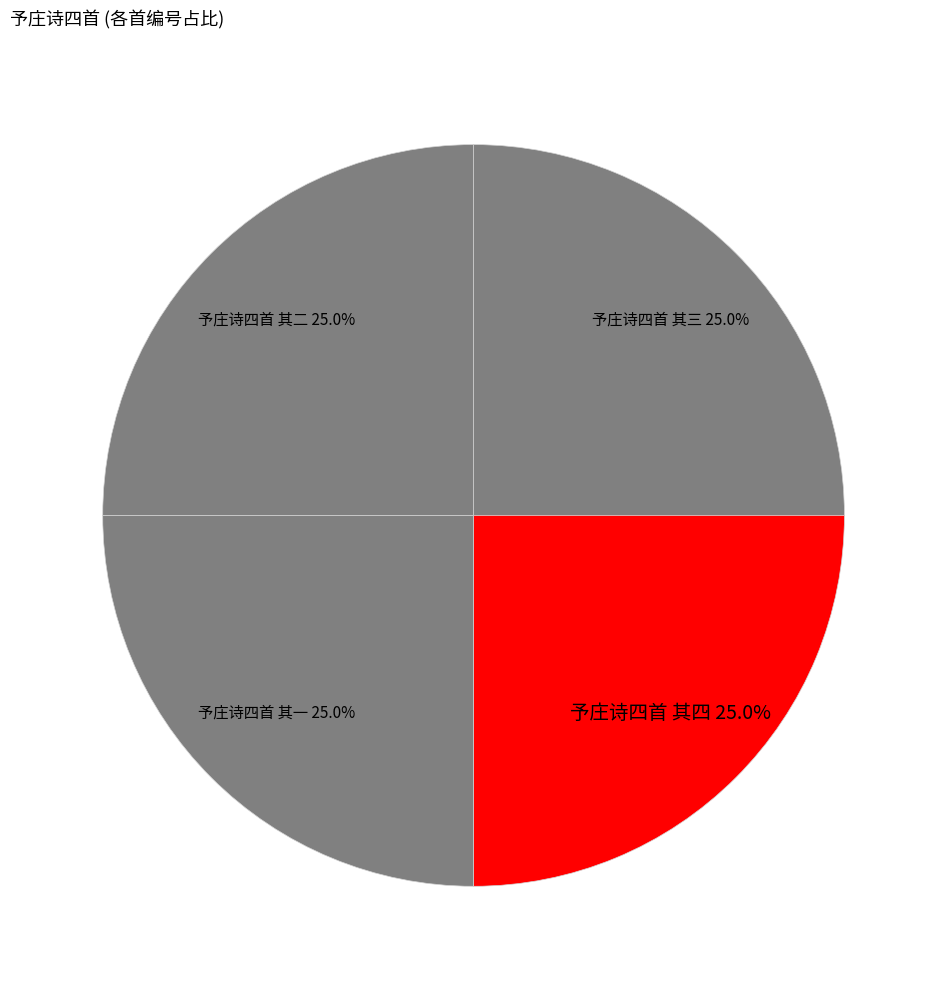

To the nearest percent, what is the average slice percentage?

25%